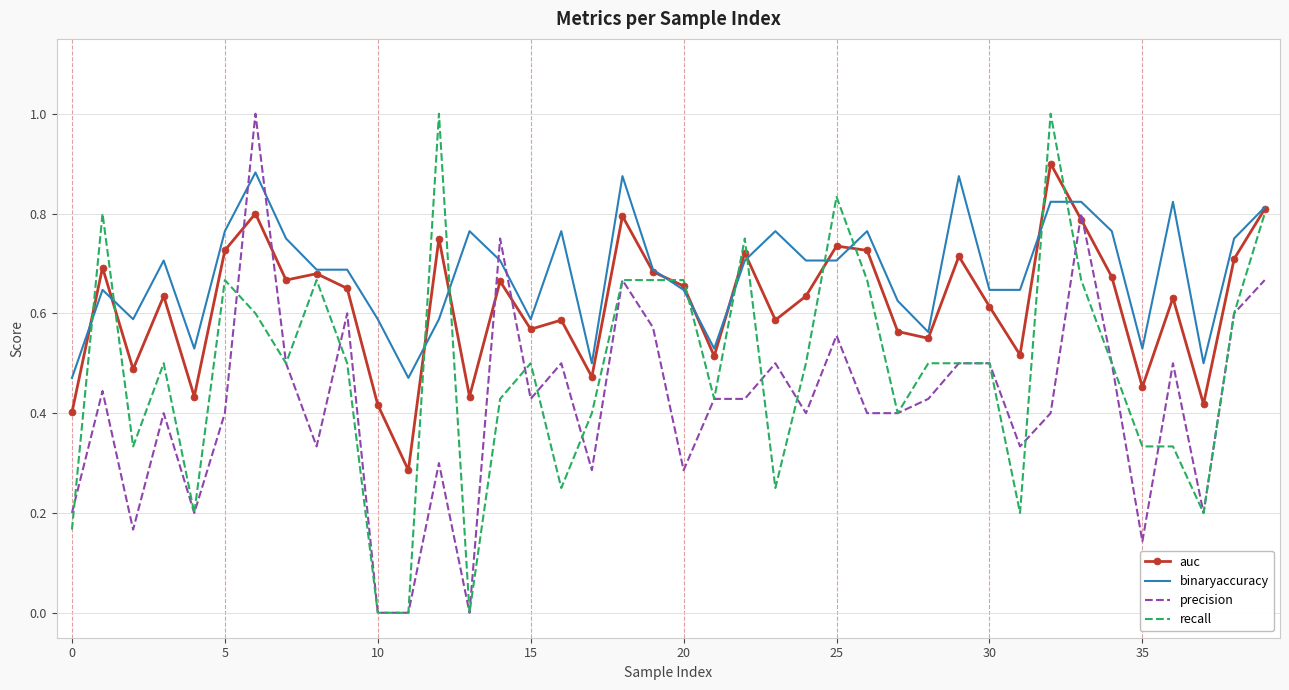

Which series has the largest total across all categories?

binaryaccuracy